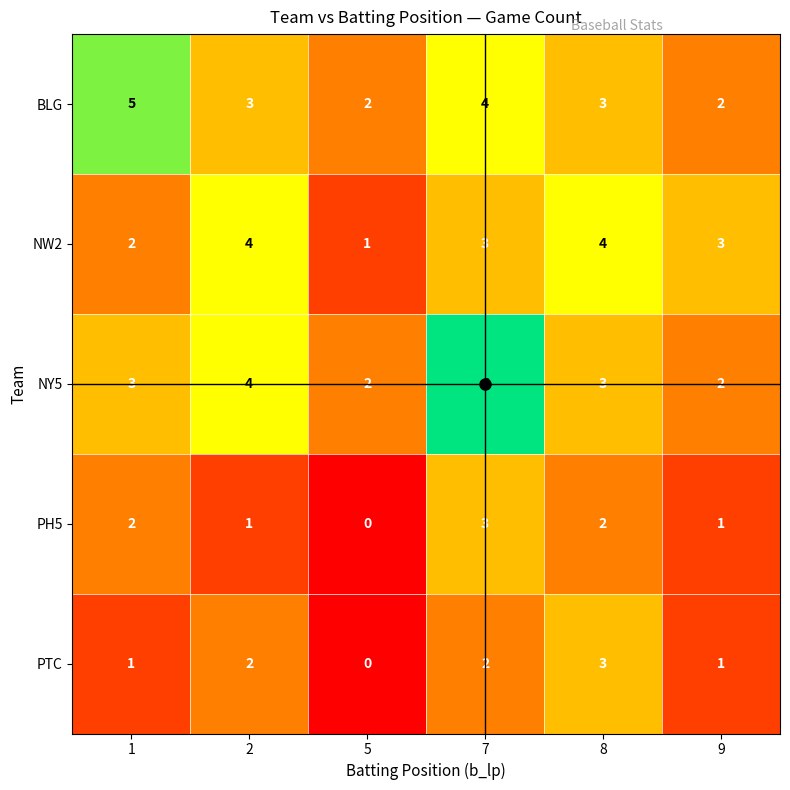

Is it true that NW2 equals 1 at 5?

True